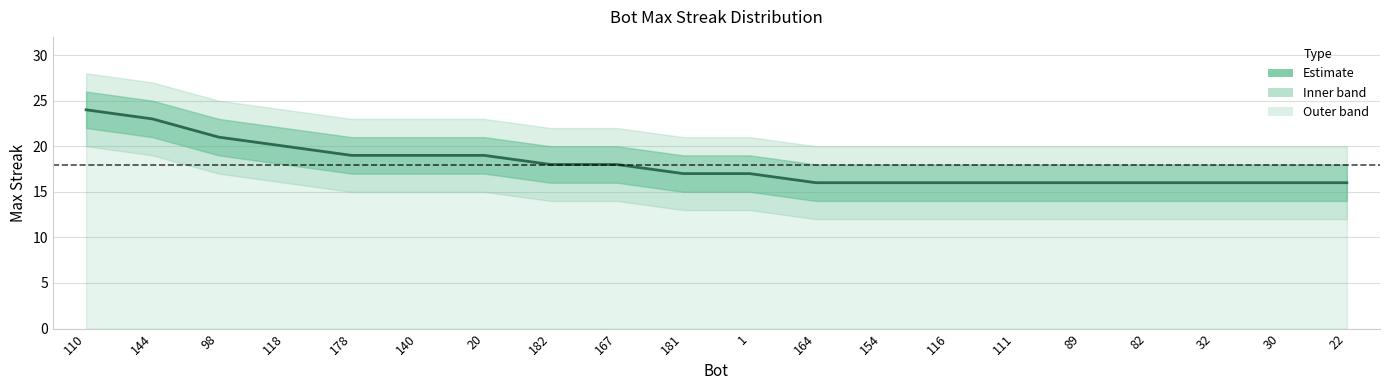

What is the difference between the second highest and minimum values?

7